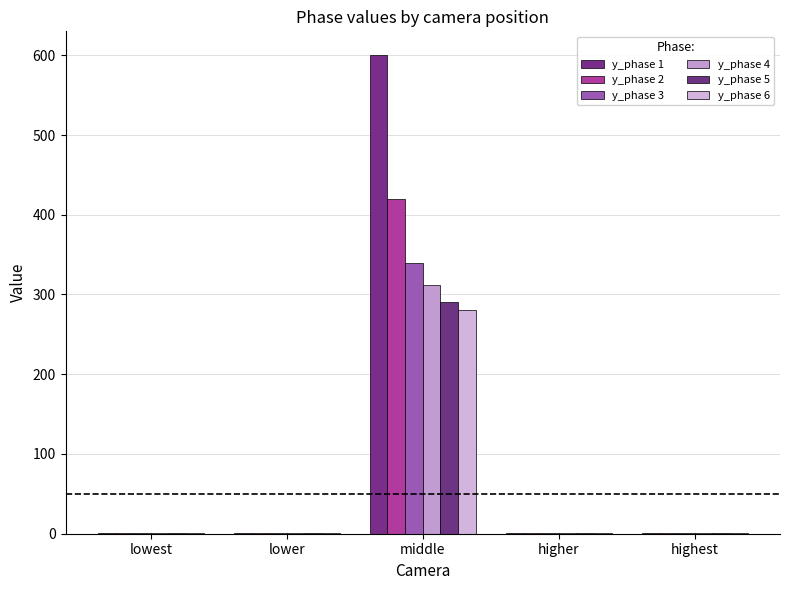

At which label does y_phase 5 reach its peak?

middle